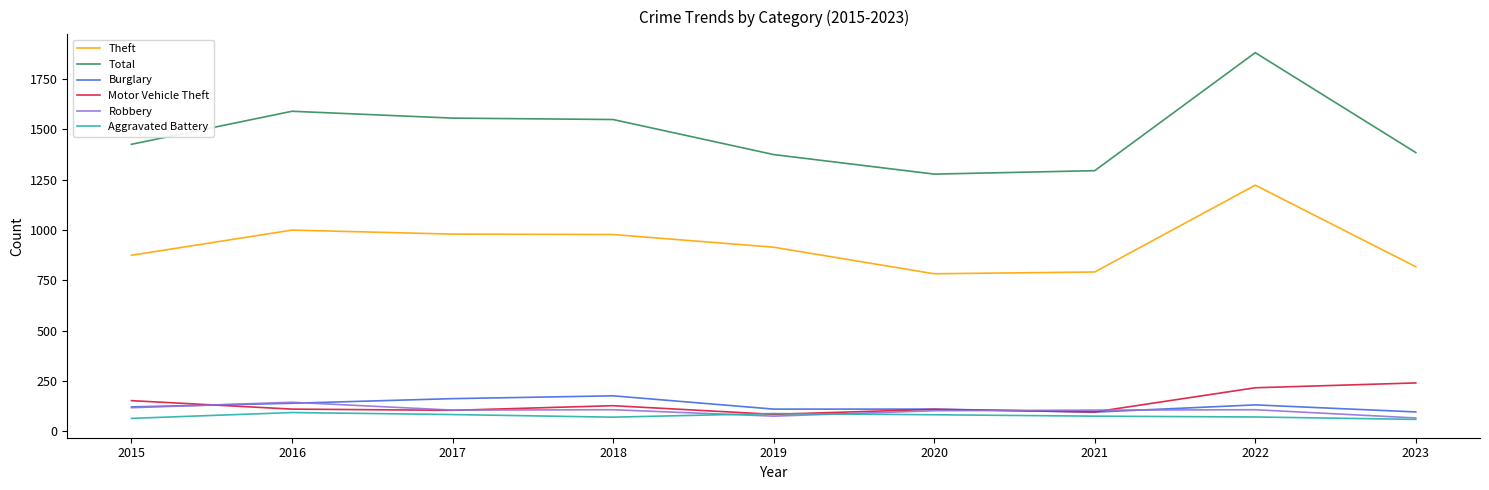

Which series has the largest total across all categories?

Total